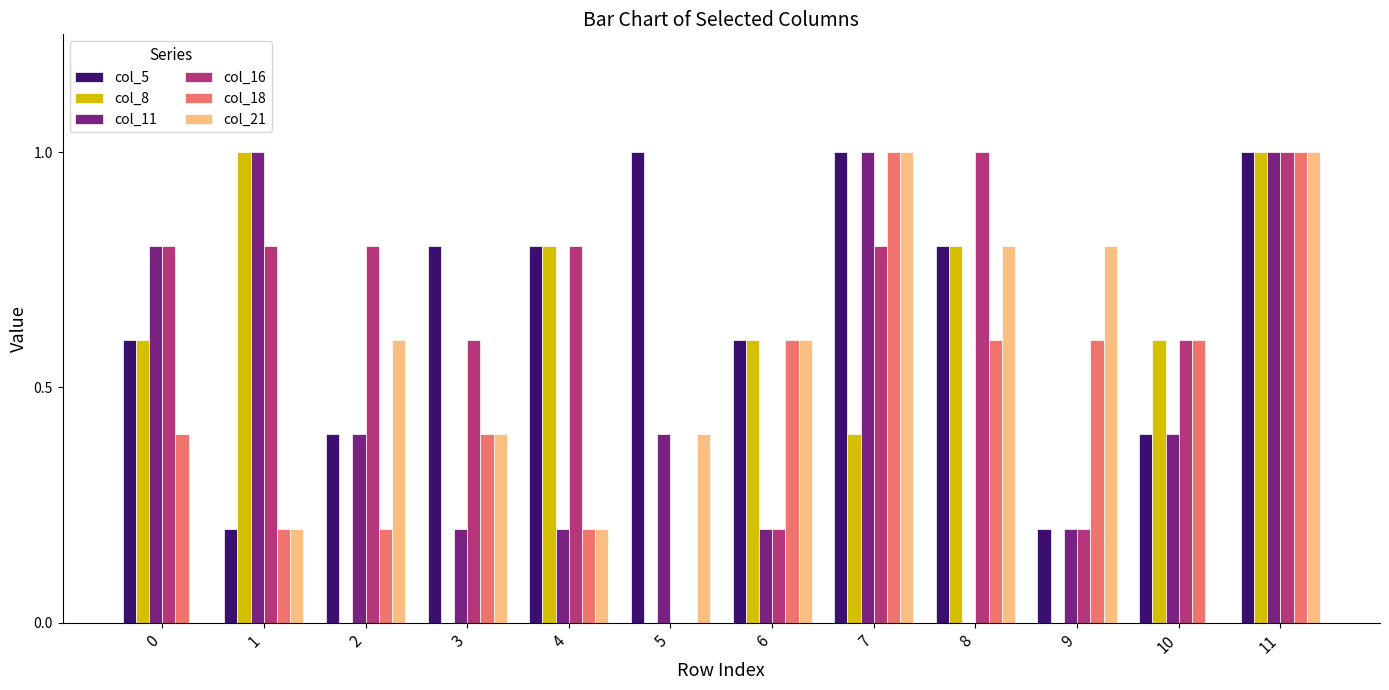

Is the value of col_11 at 9 greater than the value of col_18 at 8?

No